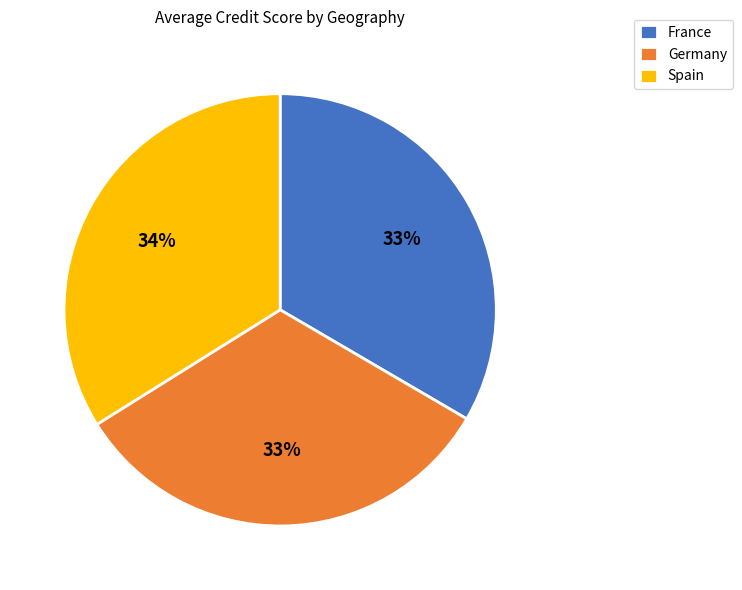

To the nearest percent, what is the combined percentage of Germany and Spain?

67%